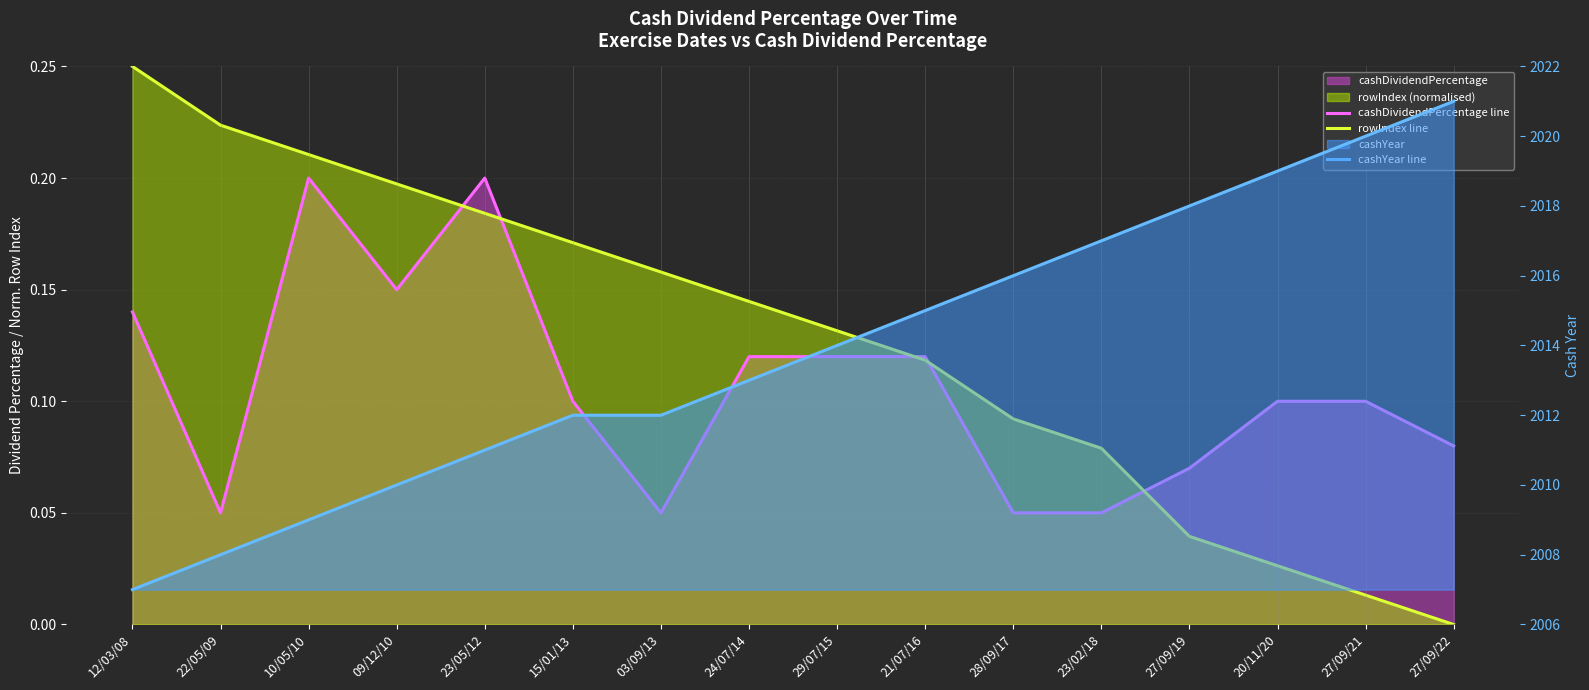

What is the label of the 1st point from the right?

27/09/22